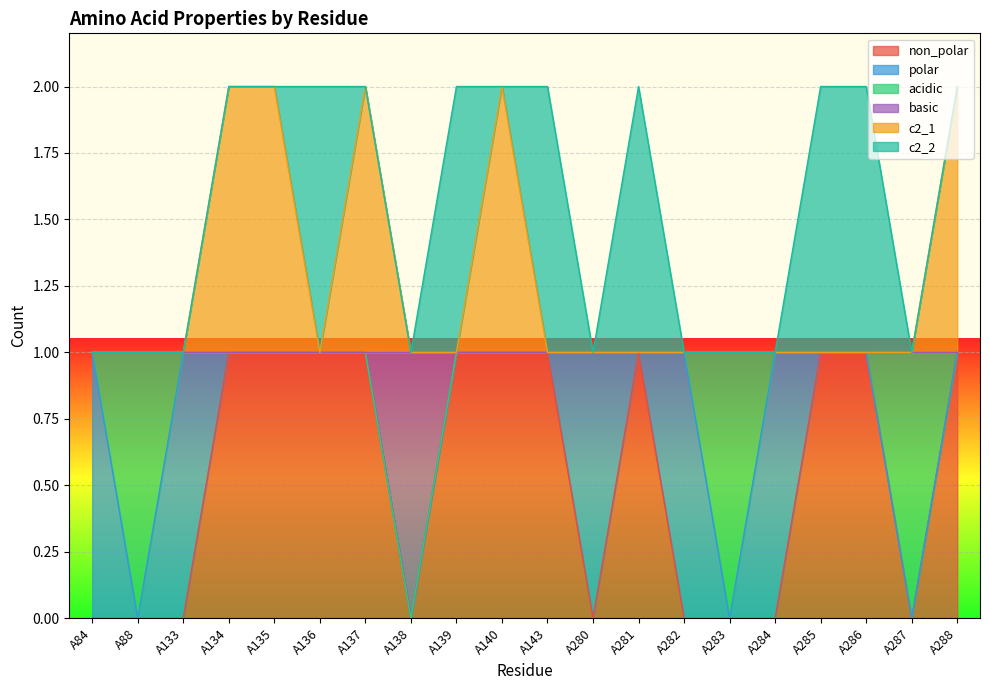

What is the average value of the non_polar series?

1